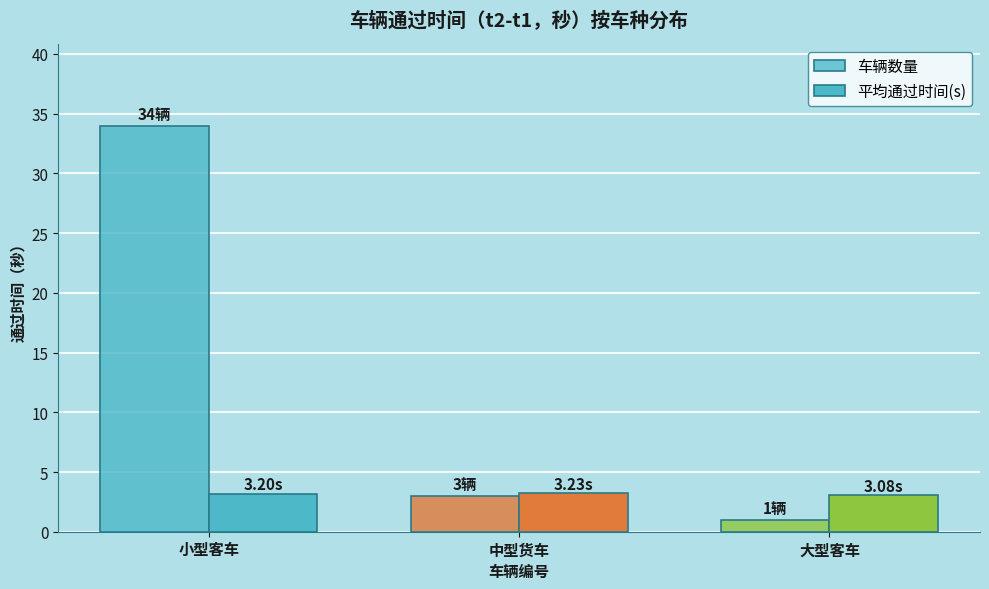

How many bars are there in each group?

2